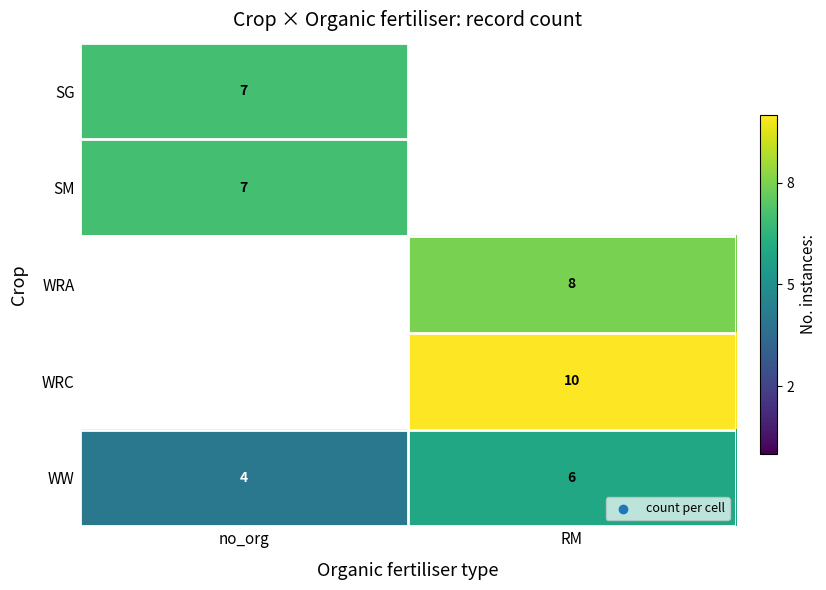

Is it true that WRA equals 10 at RM?

False